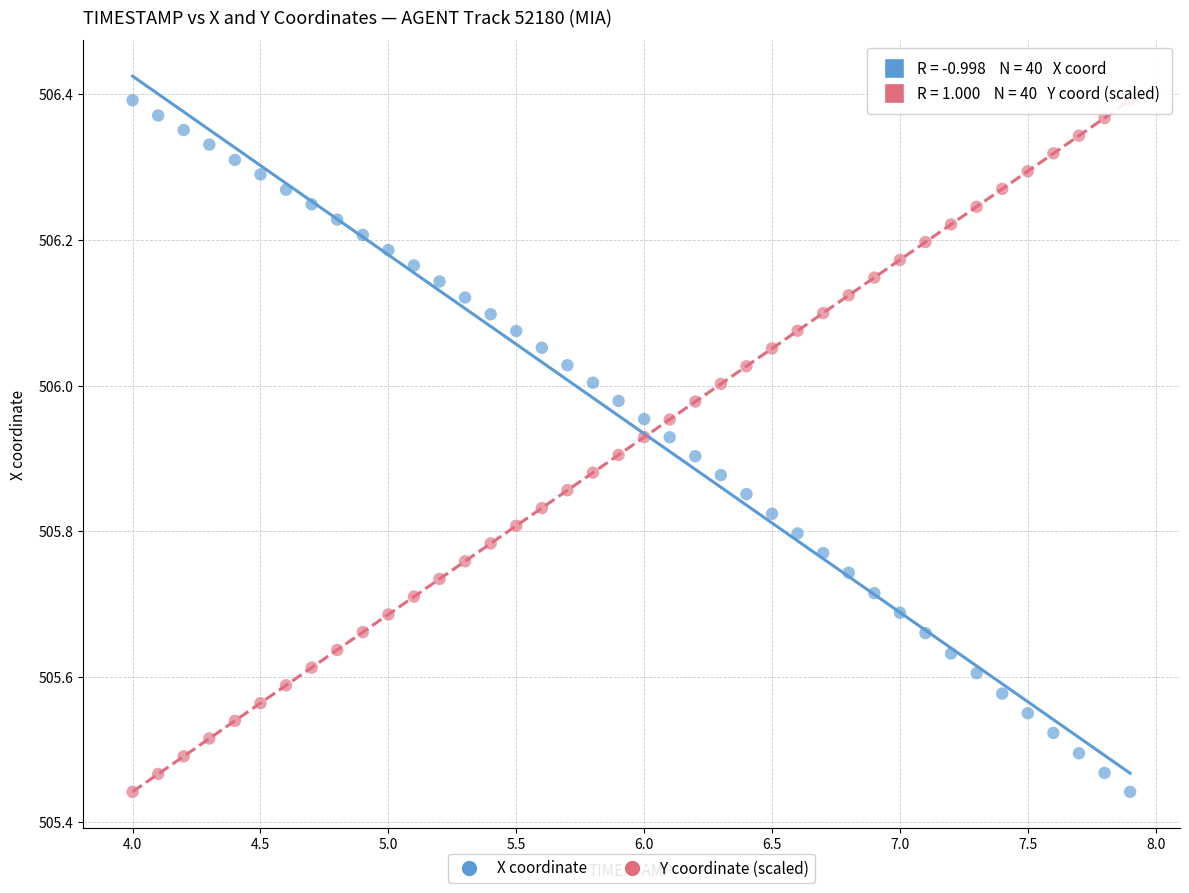

What are all the series names shown in the legend?

X coordinate, Y coordinate (scaled)